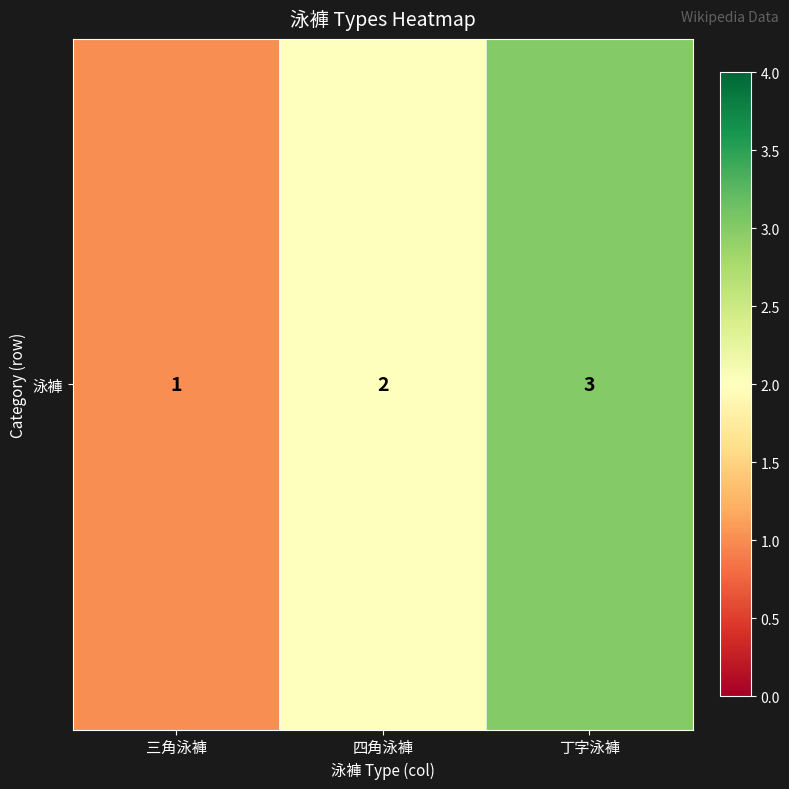

List the labels in order of value, smallest first.

三角泳褲, 四角泳褲, 丁字泳褲